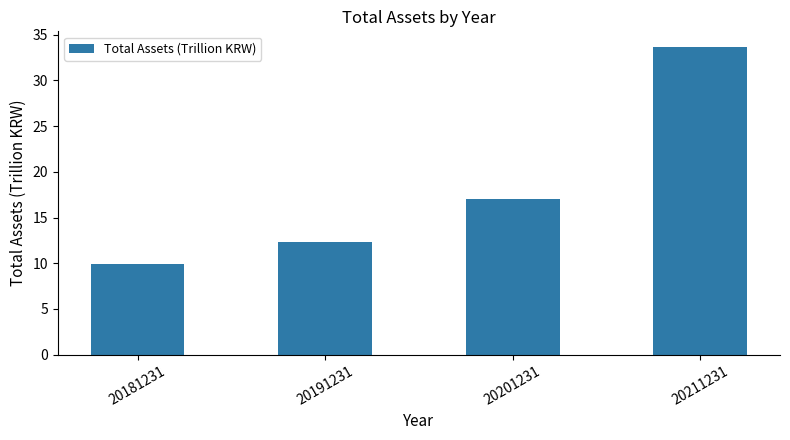

Count the number of data series in this chart.

1